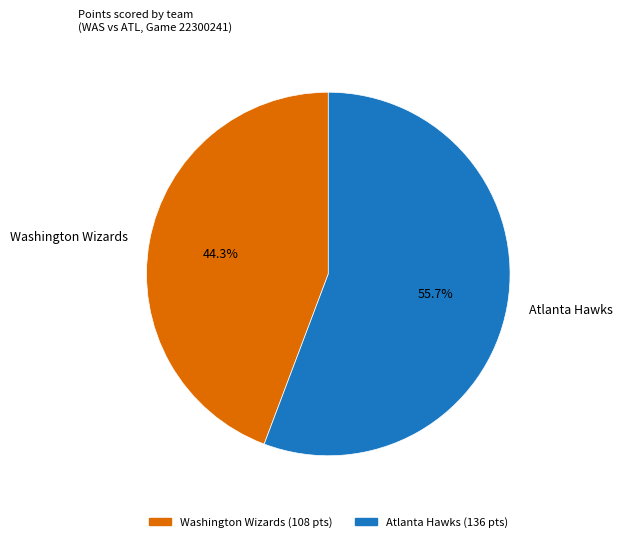

Which category has the biggest portion of the pie?

Atlanta Hawks